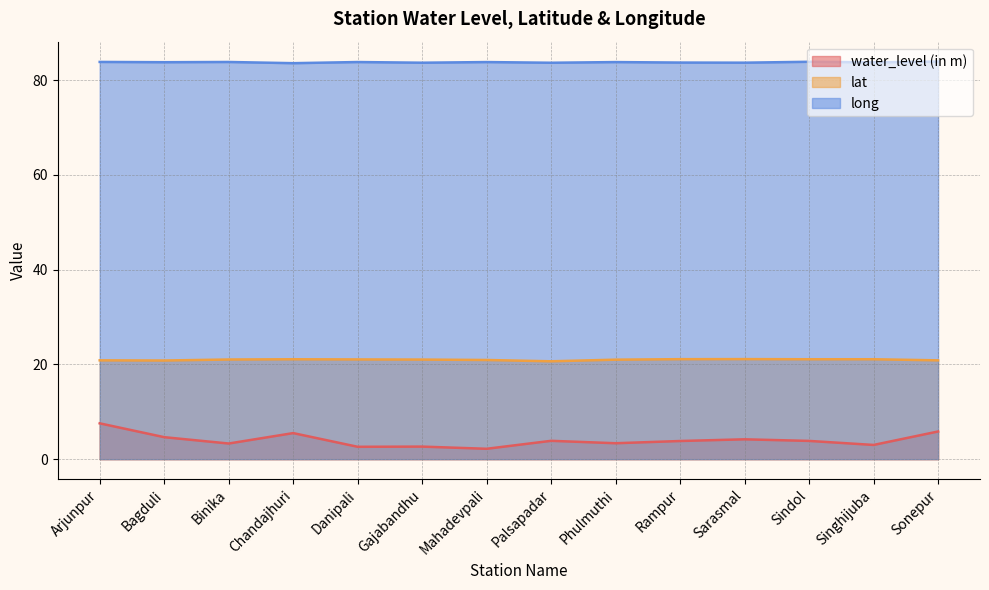

How many lines are shown in the chart?

3